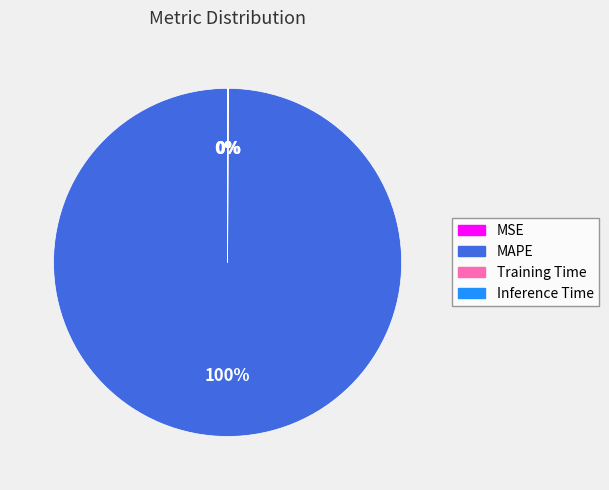

Is it true that MAPE is 92% of the pie?

False